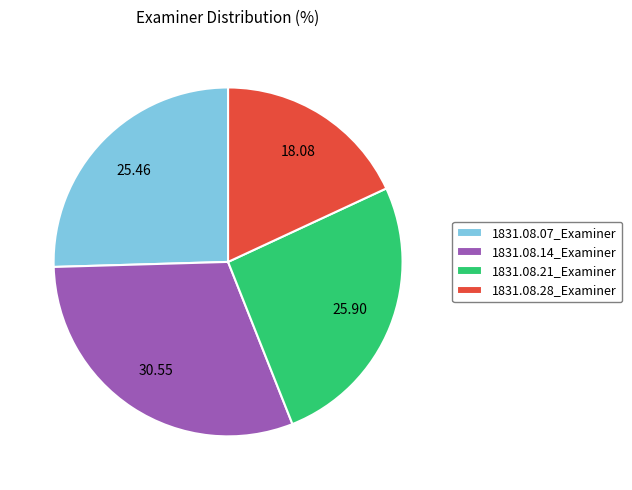

What is the largest slice in the pie chart?

1831.08.14_Examiner